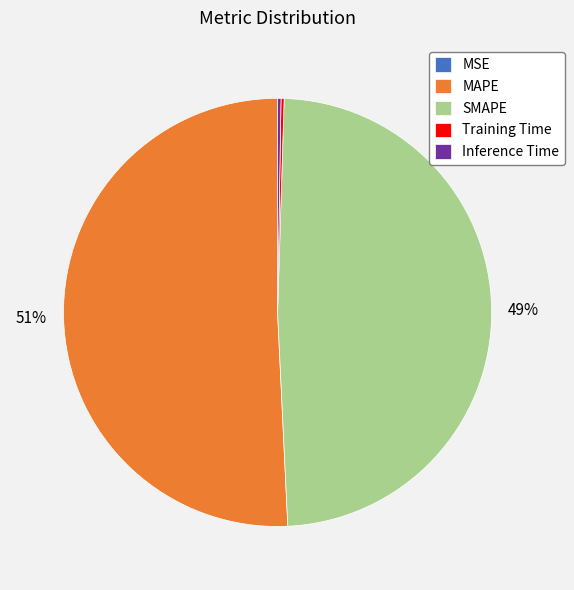

What percentage is the MAPE slice, to the nearest percent?

51%